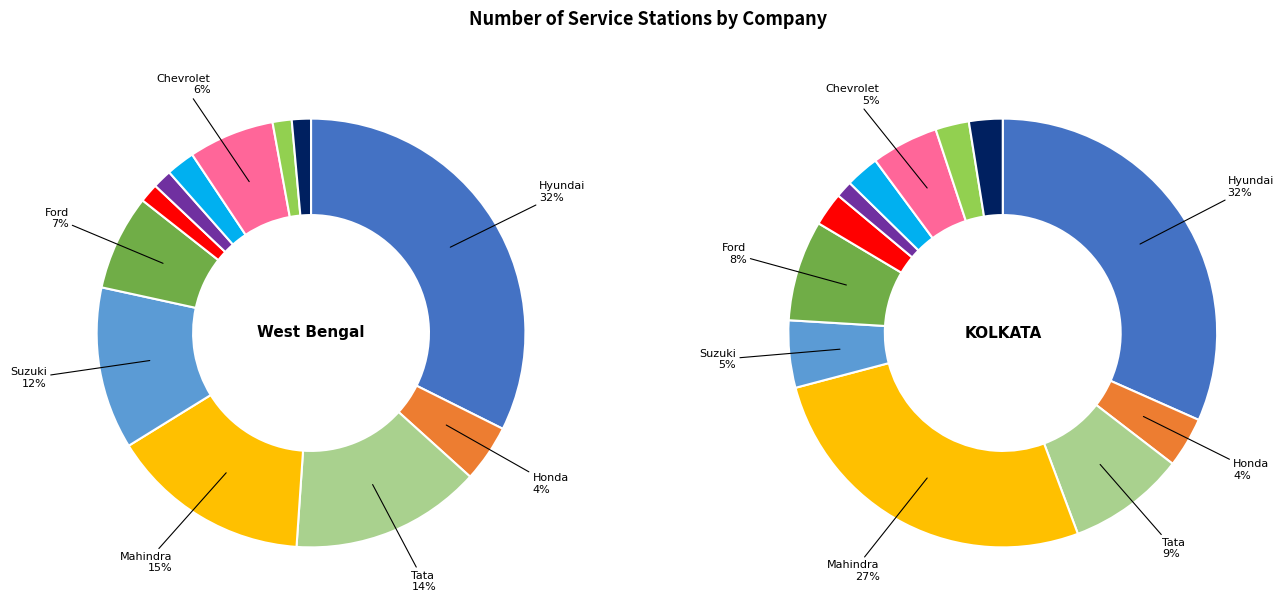

How many slices are in this pie chart?

12